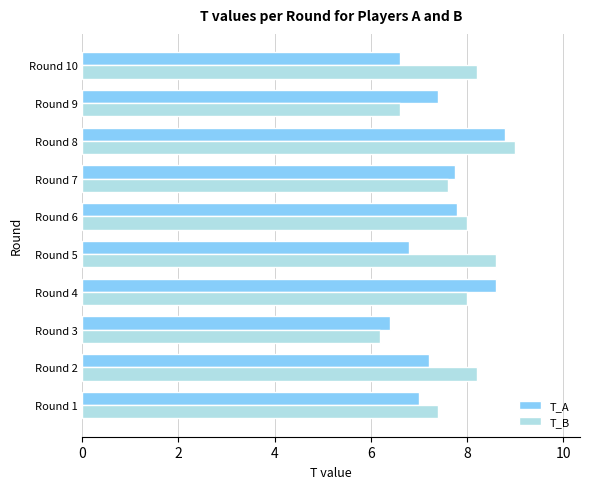

The T_B series shows 8.6 at Round 5. True or false?

True